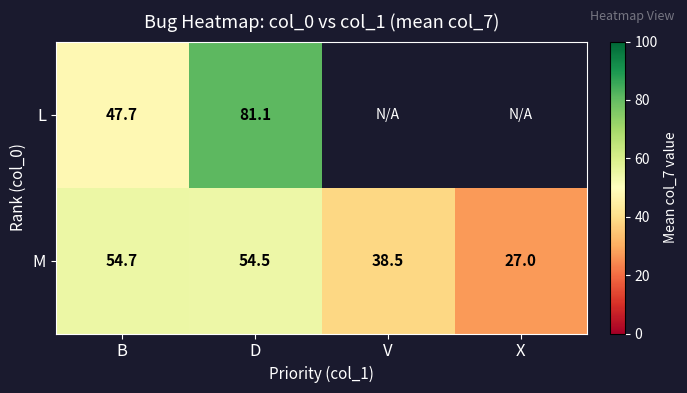

Which series changed the most between B and D?

L